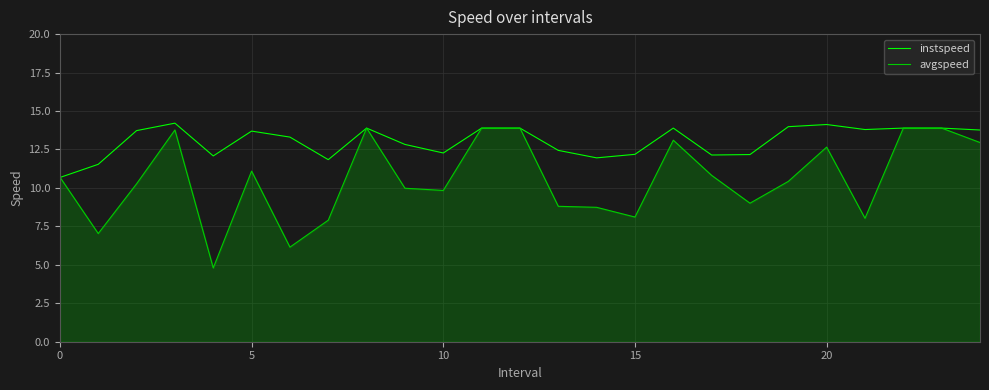

Which series has the widest spread of values?

avgspeed